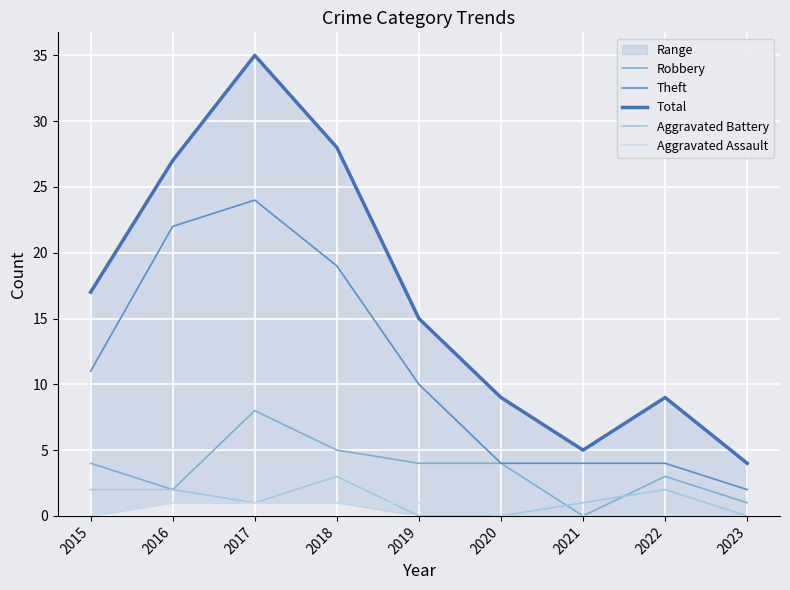

Reading right to left, transcribe all the data shown in this chart.

Robbery: 2023=1	2022=3	2021=0	2020=4	2019=4	2018=5	2017=8	2016=2	2015=4
Theft: 2023=2	2022=4	2021=4	2020=4	2019=10	2018=19	2017=24	2016=22	2015=11
Total: 2023=4	2022=9	2021=5	2020=9	2019=15	2018=28	2017=35	2016=27	2015=17
Aggravated Battery: 2023=0	2022=2	2021=1	2020=0	2019=0	2018=3	2017=1	2016=2	2015=2
Aggravated Assault: 2023=0	2022=0	2021=0	2020=0	2019=1	2018=1	2017=1	2016=1	2015=0